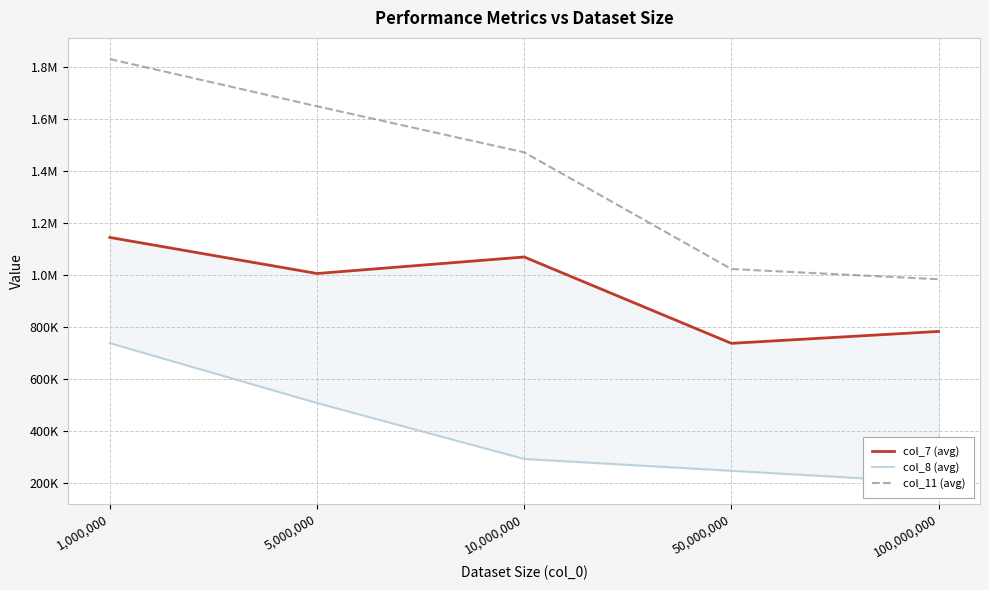

True or false: col_11 (avg) has a value of 982540.0 at 100,000,000.

True